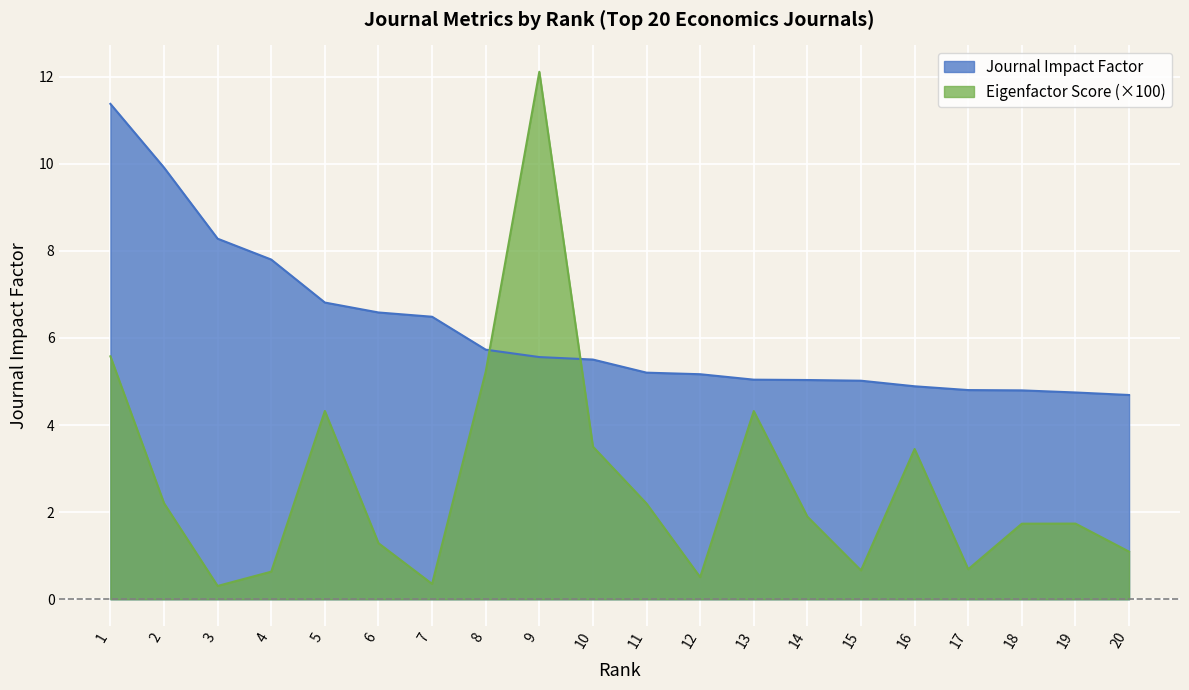

List the series in order of their overall mean, highest first.

Journal Impact Factor, Eigenfactor Score (×100)